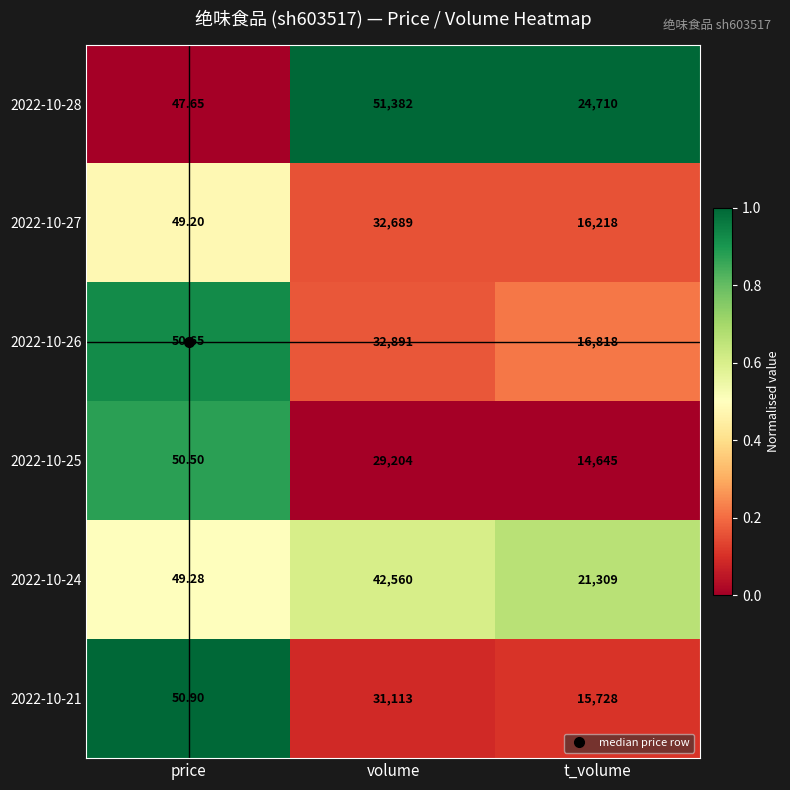

At which category does the chart reach its peak across all series?

volume